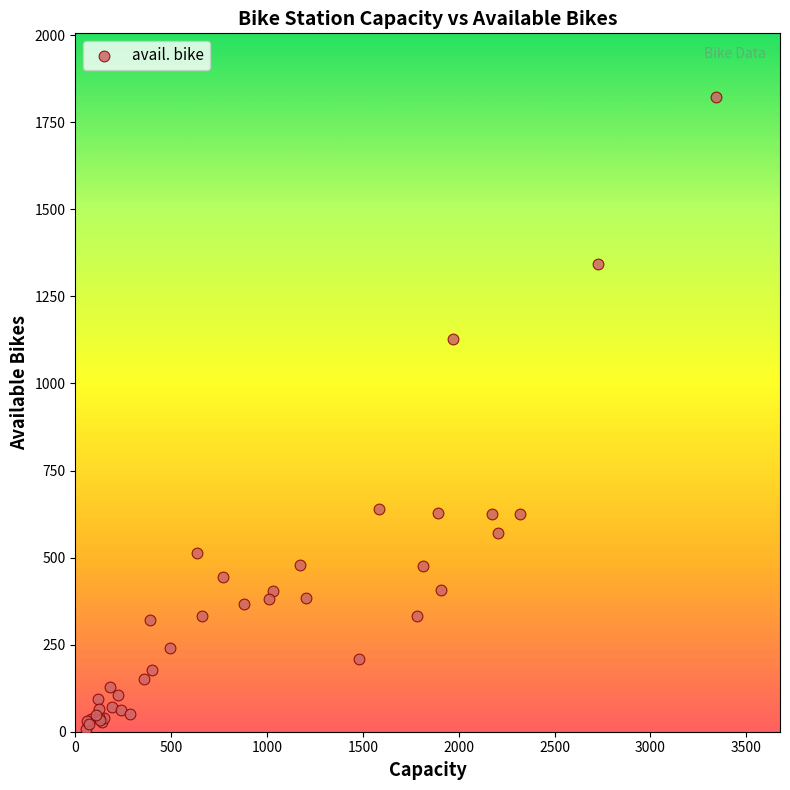

What Y value in the scatter plot is closest to 916?

1127